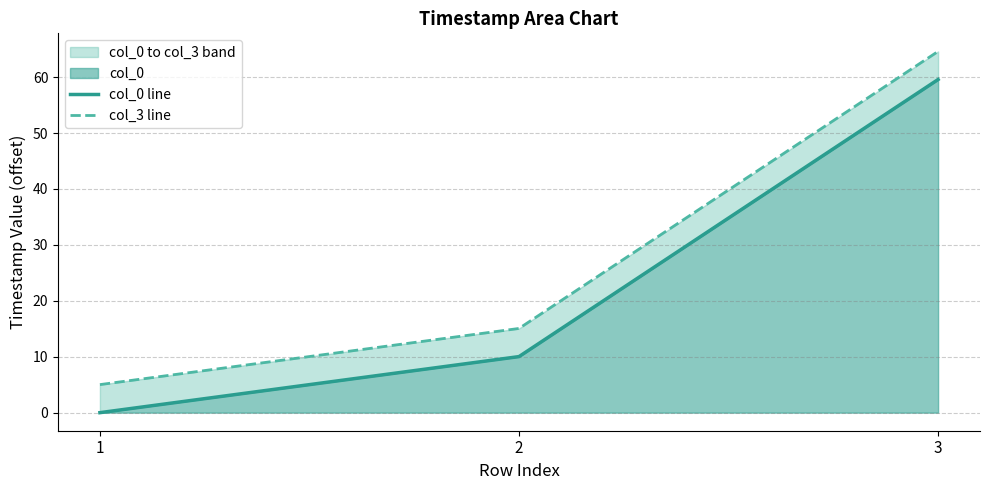

Which series changed the most between 1 and 2?

col_3 line